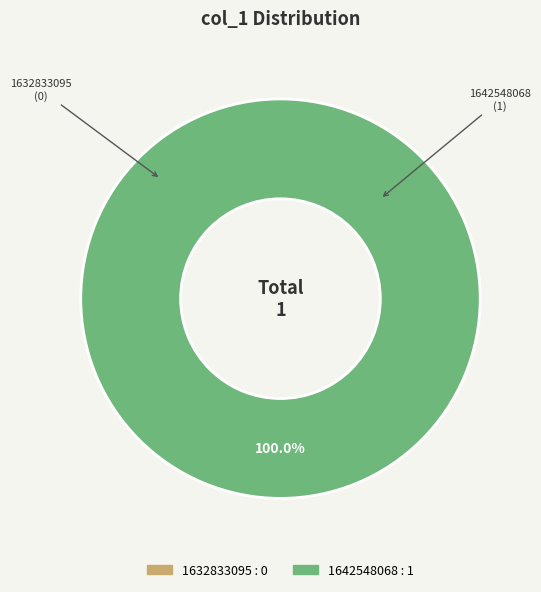

What percentage do 1642548068 and 1632833095 together represent?

100.0%